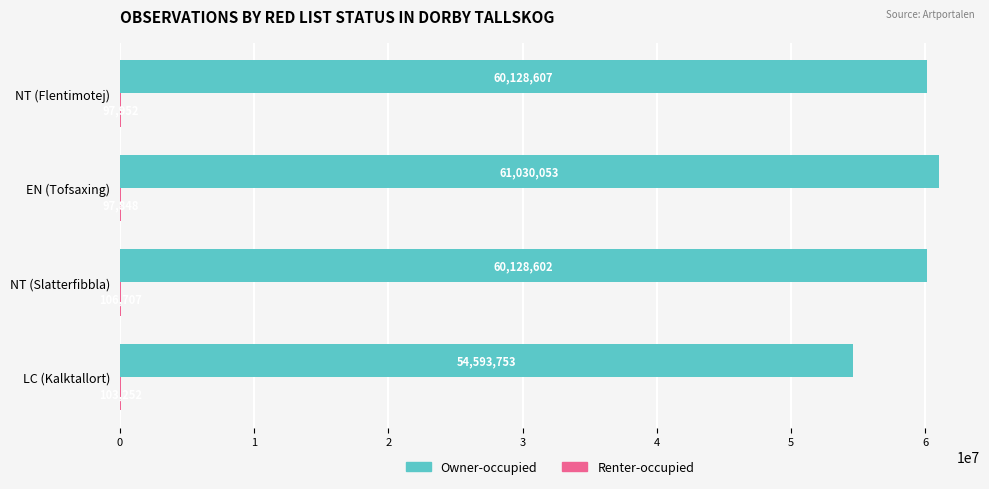

Where is Owner-occupied nearest to the value 57811903?

NT (Slatterfibbla)